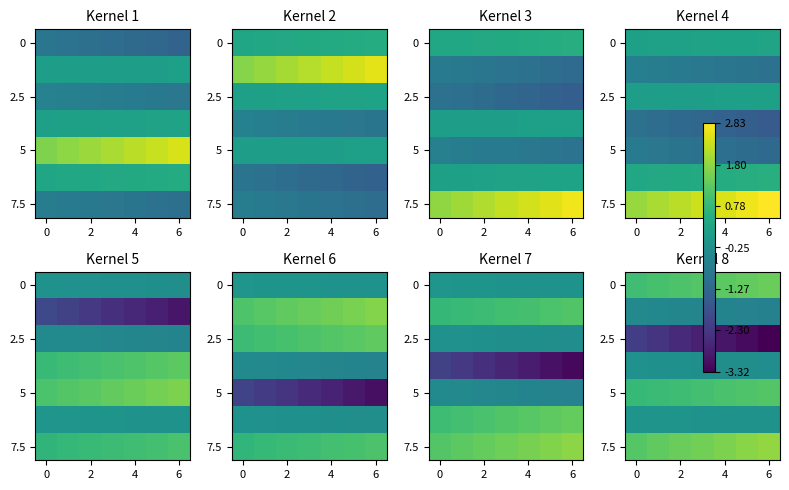

How many series are shown in this chart?

7